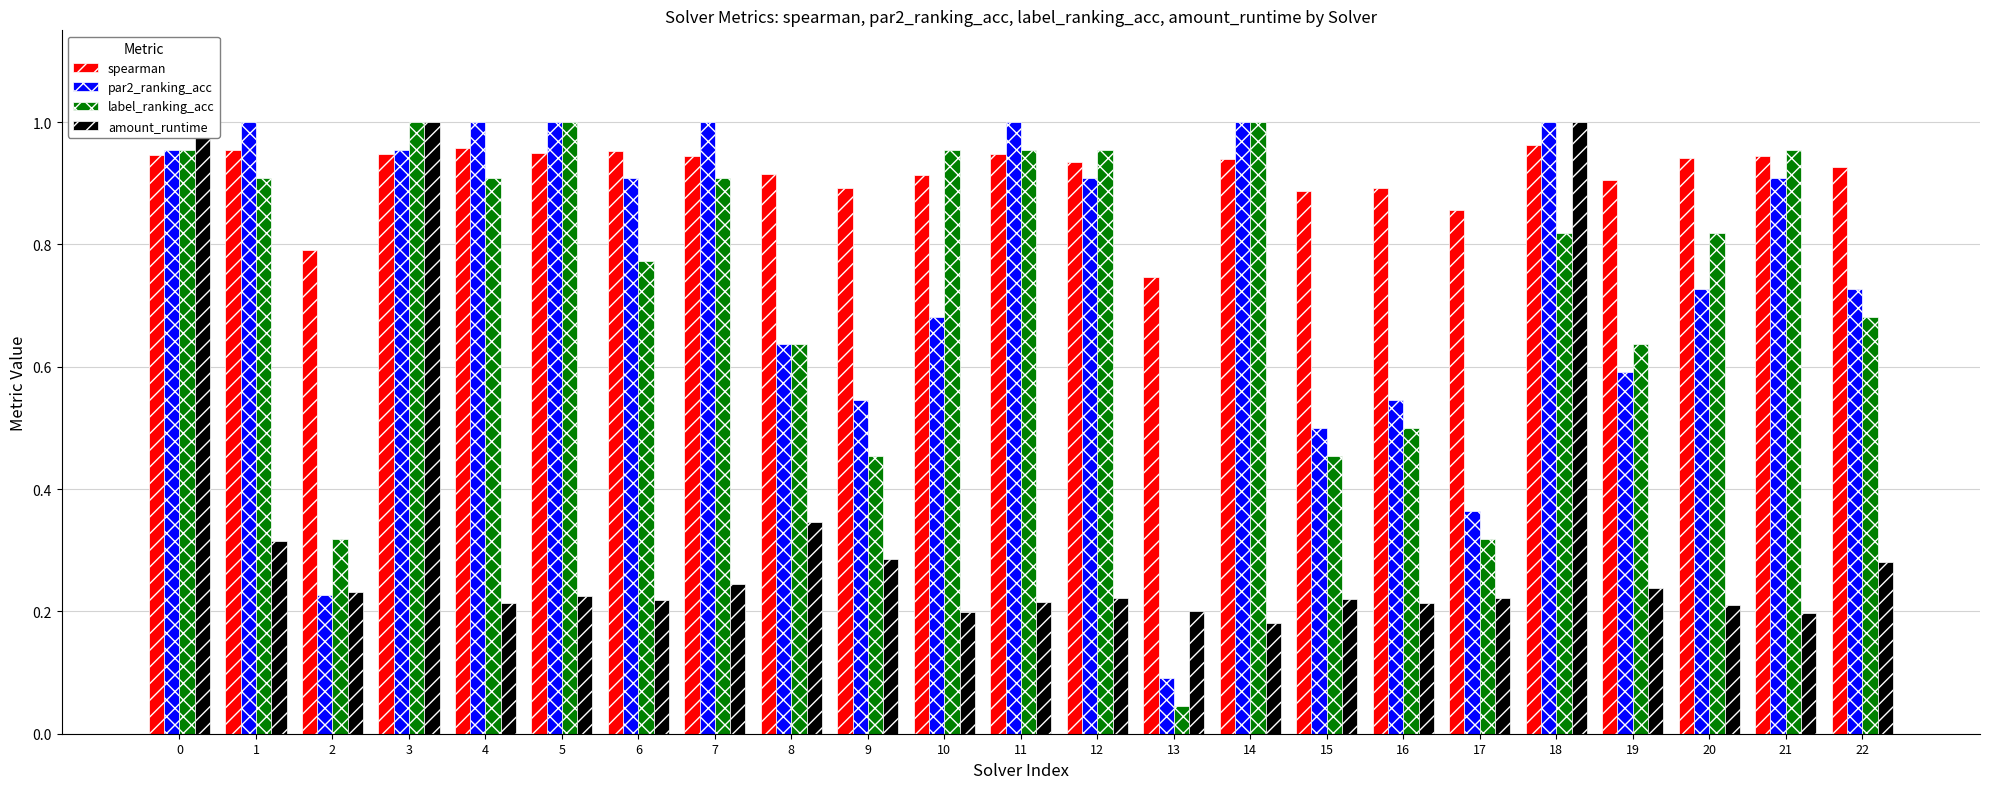

Read the par2_ranking_acc value at 1.

1.0